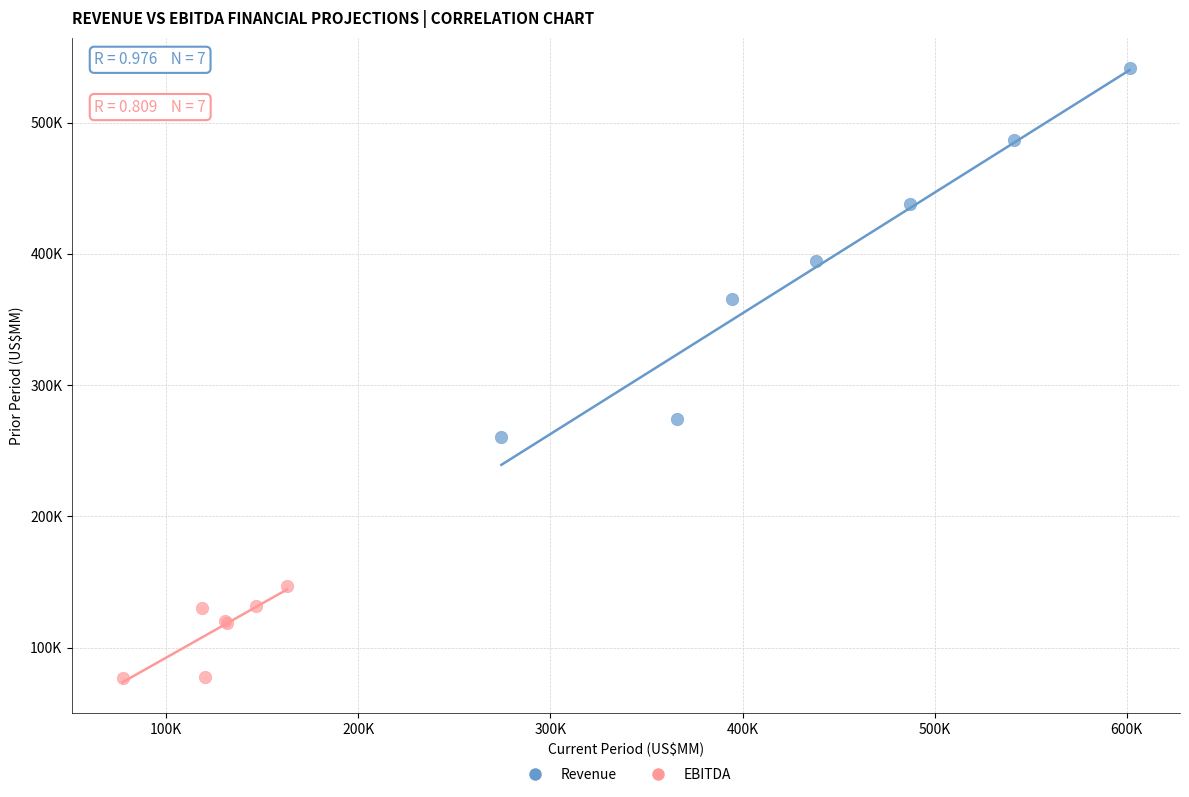

Which series has the widest spread of Y values?

Revenue